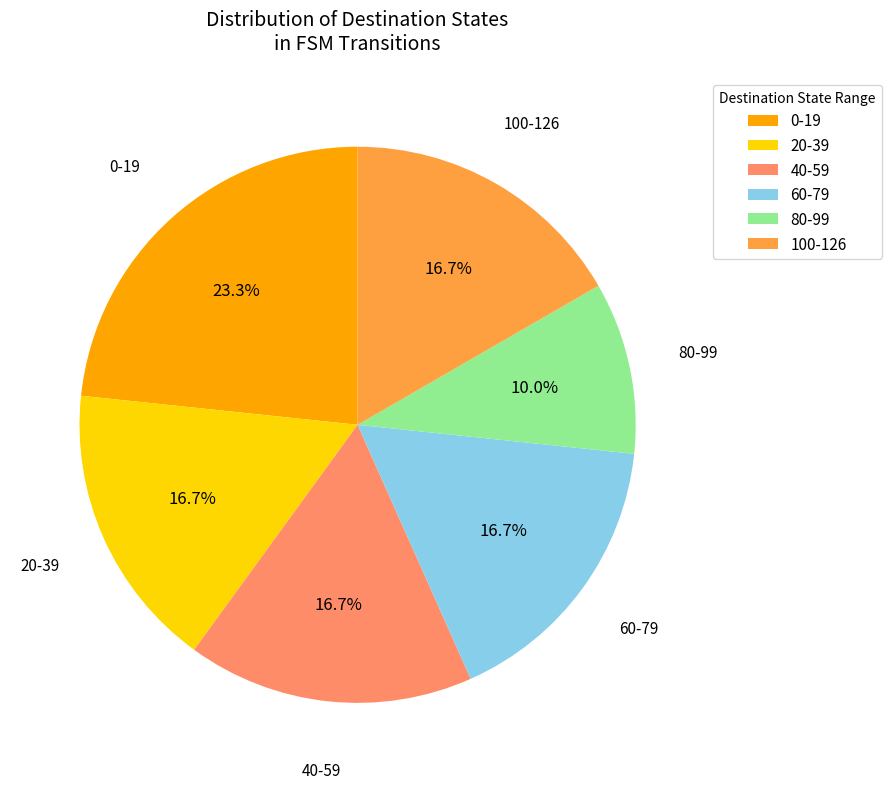

Does 0-19 represent more than half of the total?

No